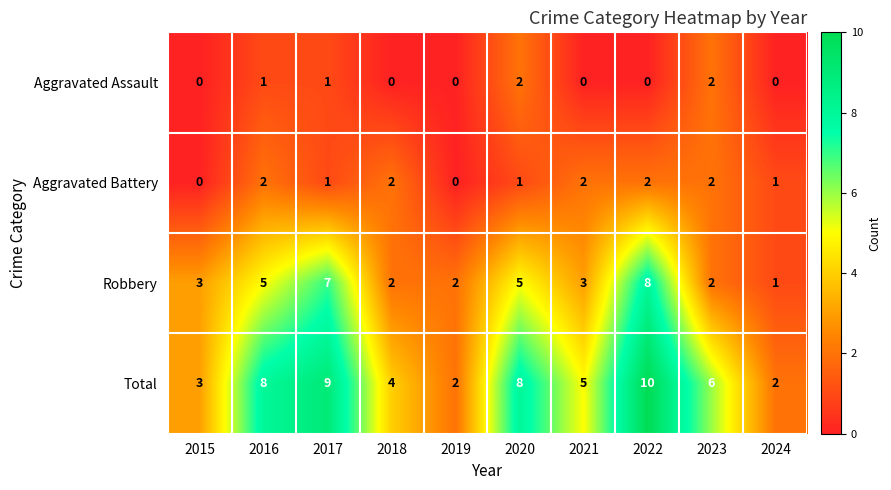

Which series has the largest range (max minus min)?

Total